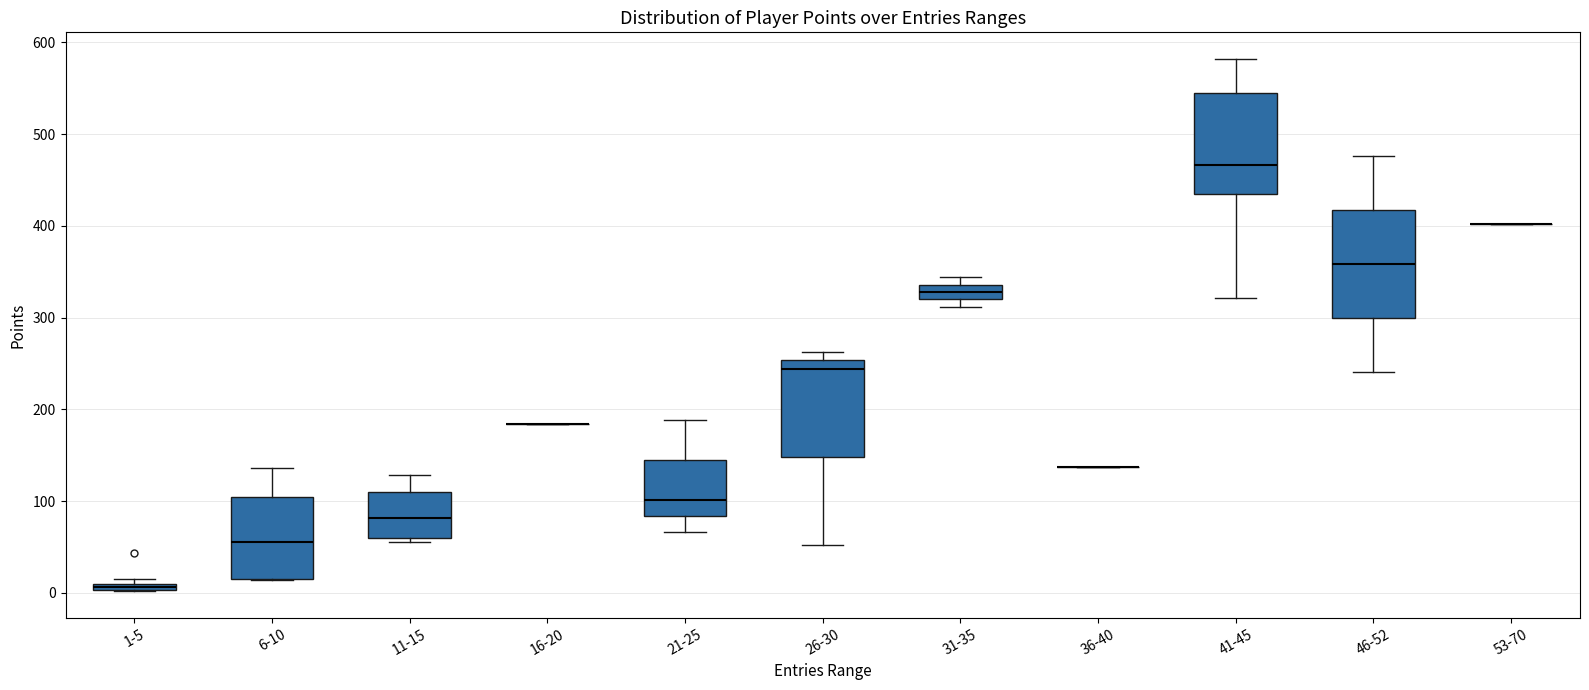

Where does the upper whisker of the box for 41-45 end on the y-axis? The values are not printed on the chart, so give them approximately, as read against the axis.

580